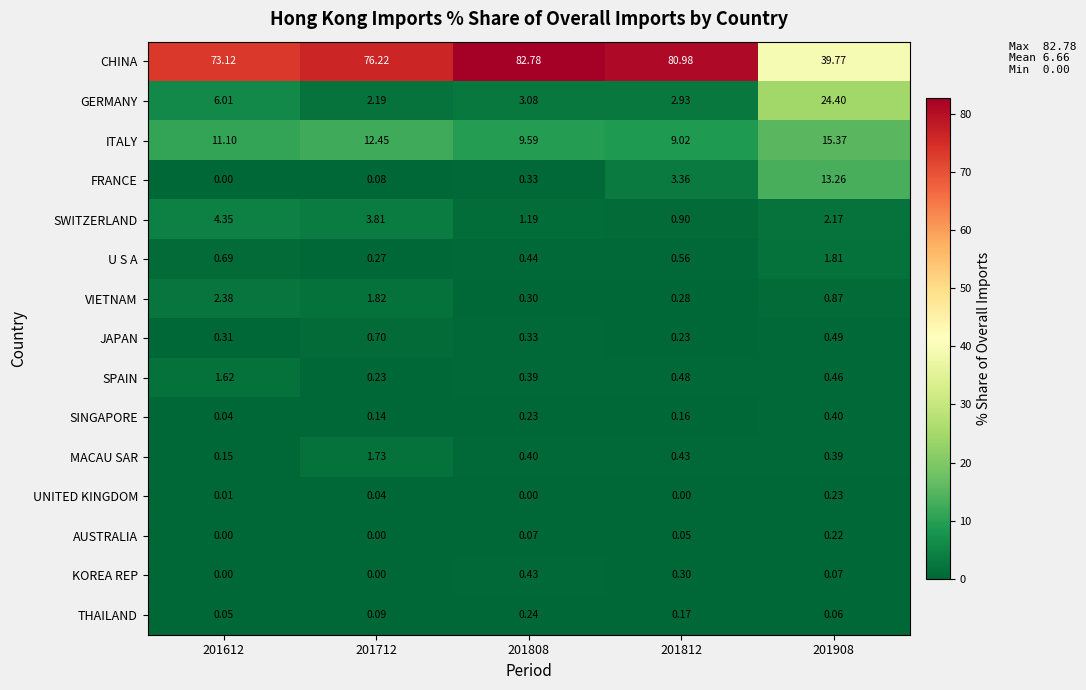

Rank the series by their maximum value, from highest to lowest.

CHINA, GERMANY, ITALY, FRANCE, SWITZERLAND, VIETNAM, U S A, MACAU SAR, SPAIN, JAPAN, KOREA REP, SINGAPORE, THAILAND, UNITED KINGDOM, AUSTRALIA